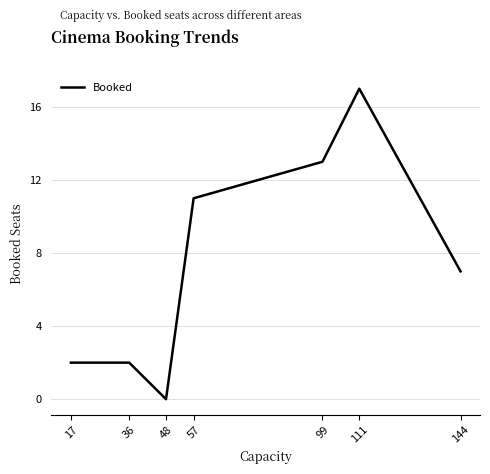

What is the change in value from 17 to 111?

+15